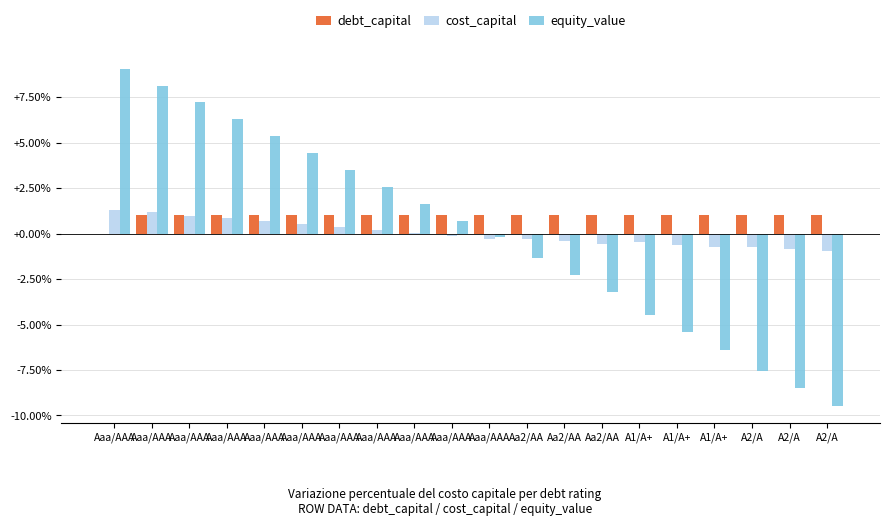

How many groups of bars are there?

20